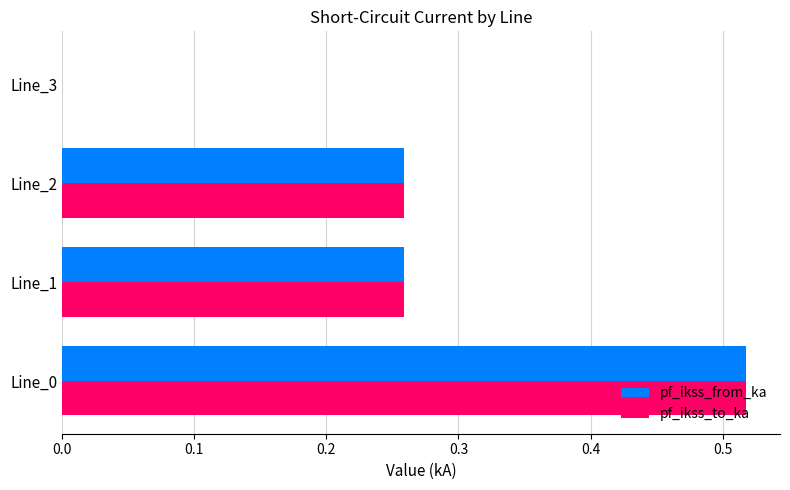

True or false: pf_ikss_to_ka has a value of -0.2 at Line_3.

False